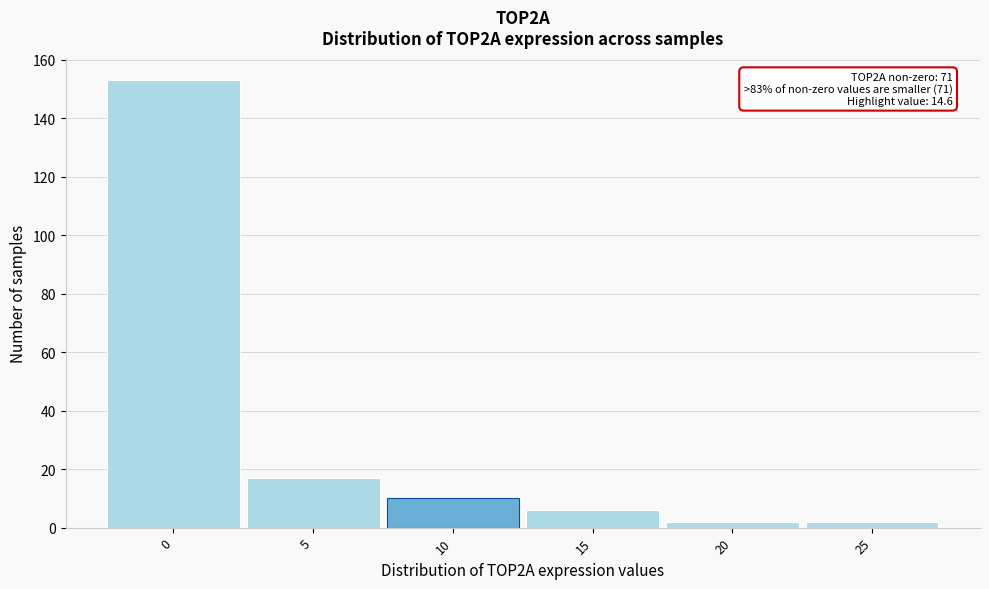

Reading left to right, transcribe all the data shown in this chart.

153	17	10	6	2	2